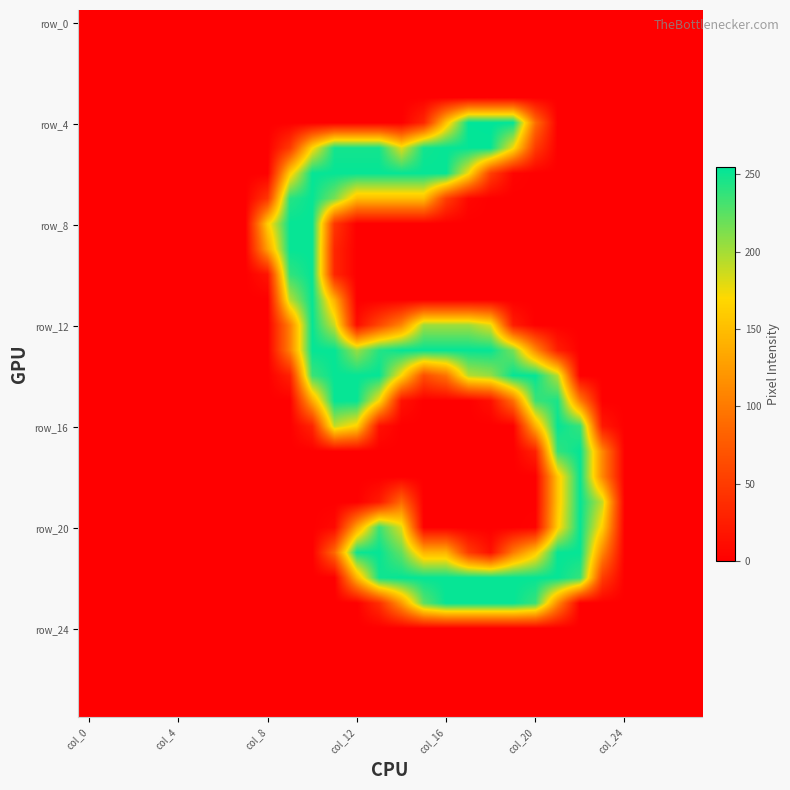

Count the number of categories in the chart.

28